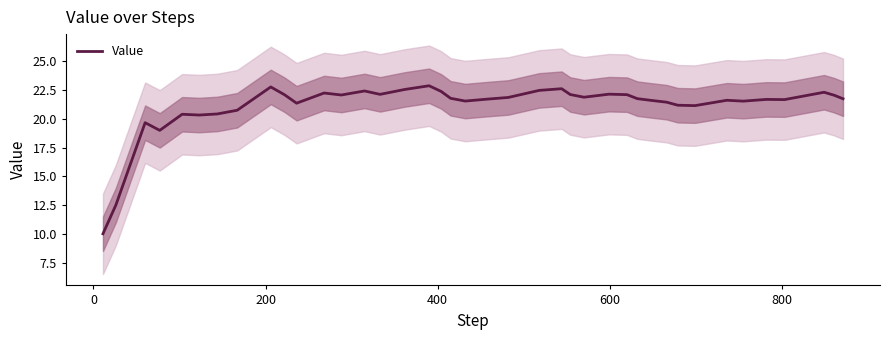

What is the smallest value displayed?

10.0